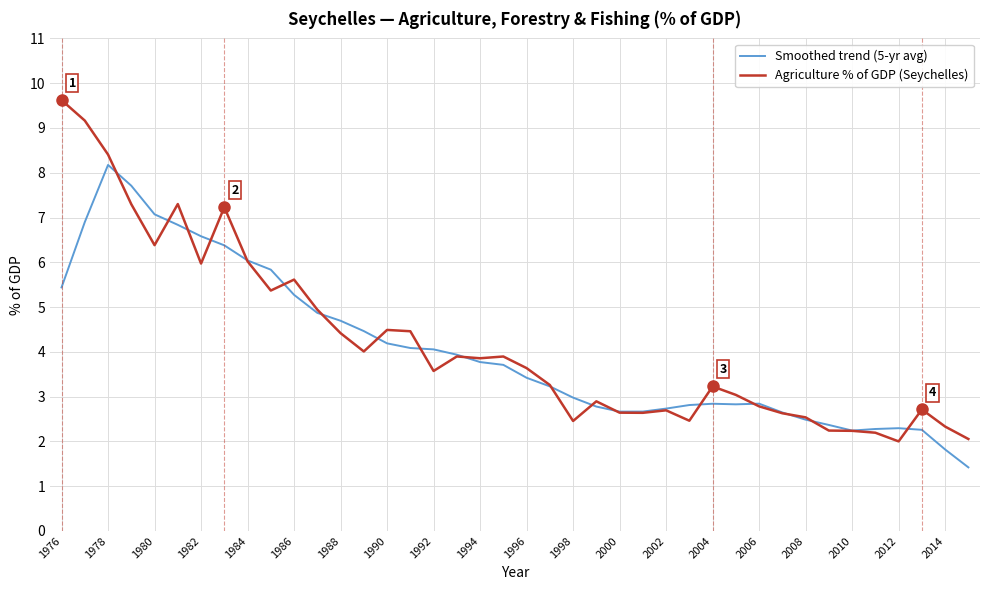

Rank the series by their maximum value, from highest to lowest.

Agriculture % of GDP (Seychelles), Smoothed trend (5-yr avg)